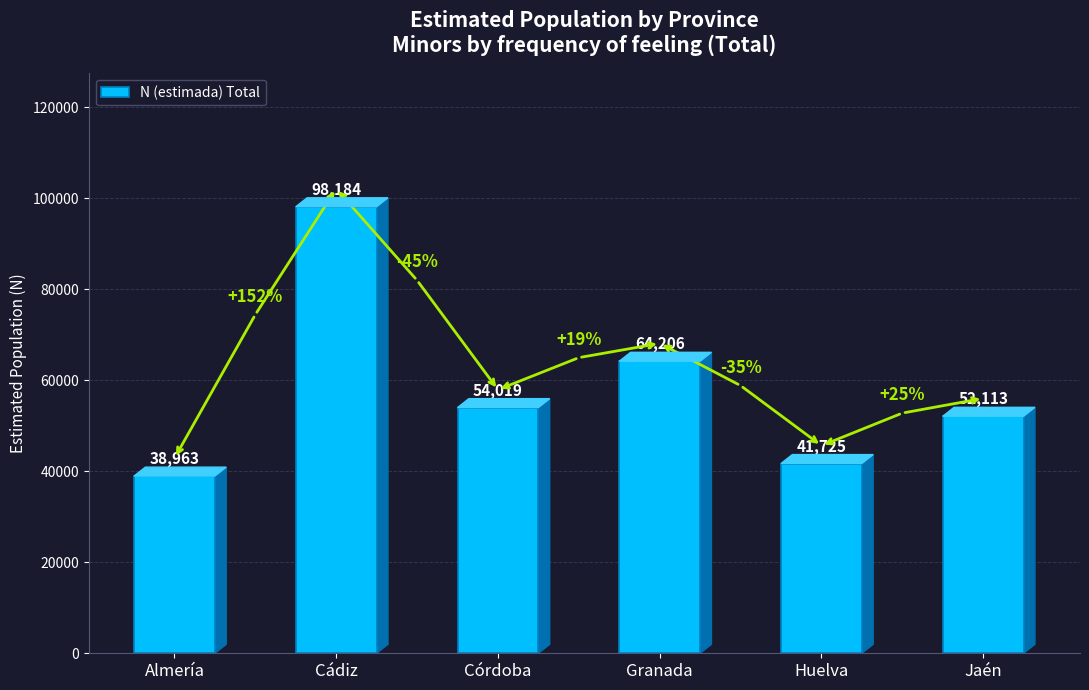

List the labels in order of value, largest first.

Cádiz, Granada, Córdoba, Jaén, Huelva, Almería